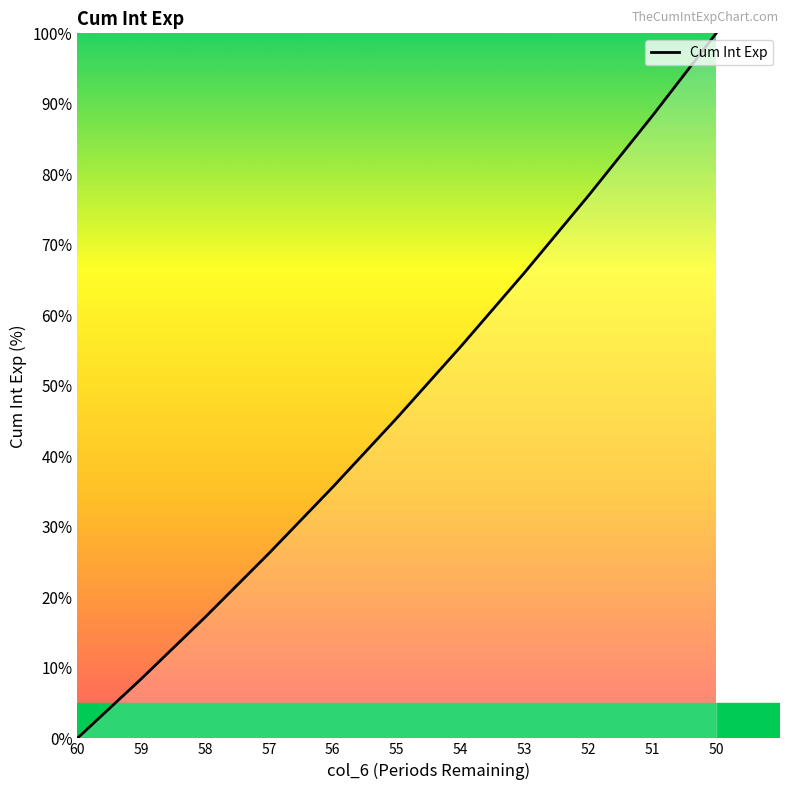

Which label corresponds to the largest value in the chart?

50